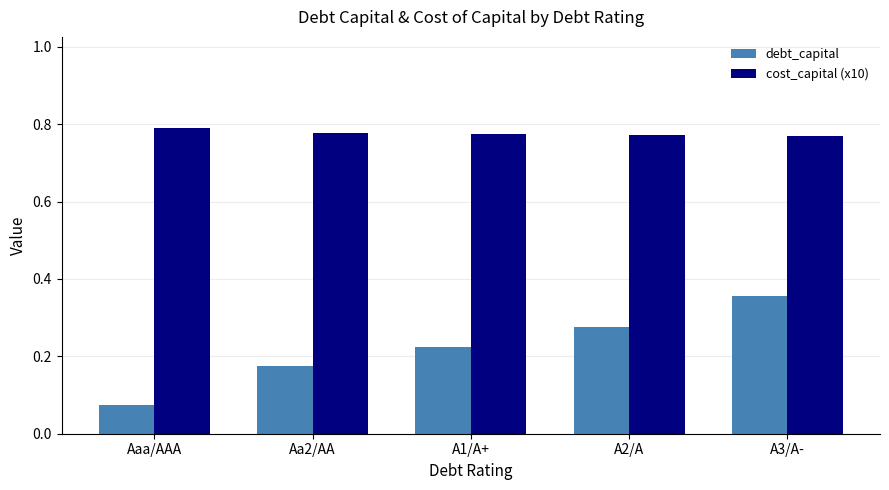

What is the label of the 4th bar from the left?

A2/A